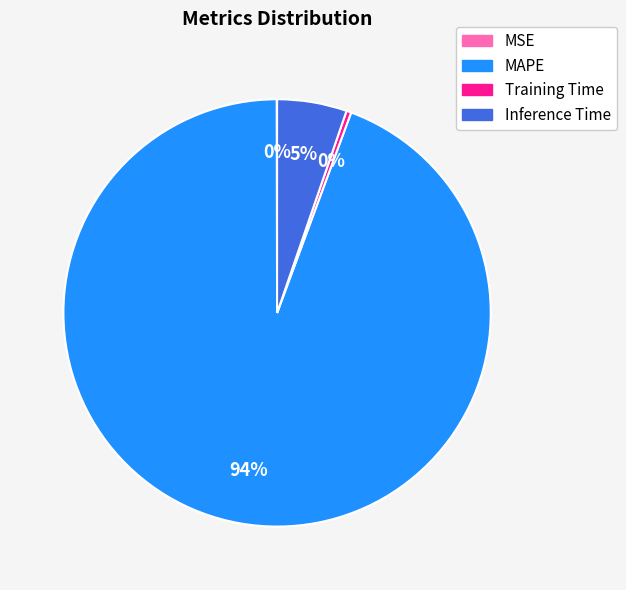

To the nearest percent, what is the average slice percentage?

25%